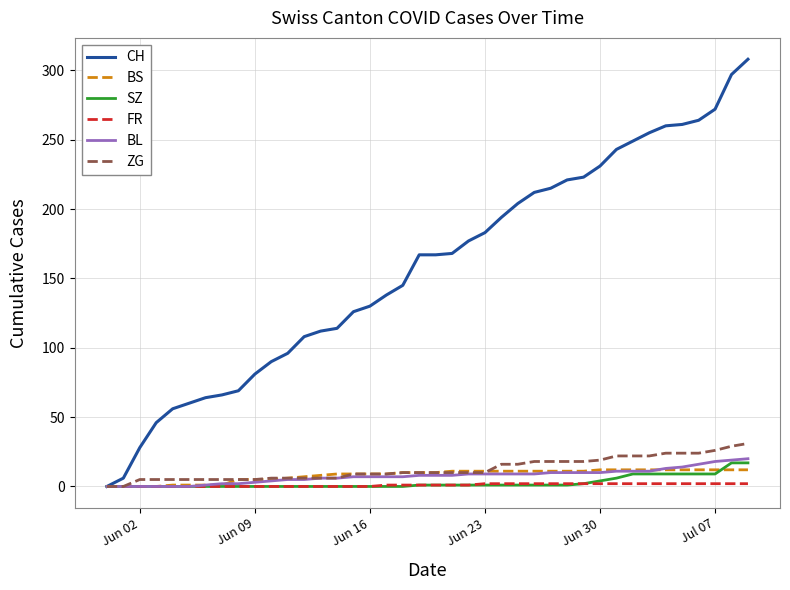

What is the maximum value shown in the chart?

308